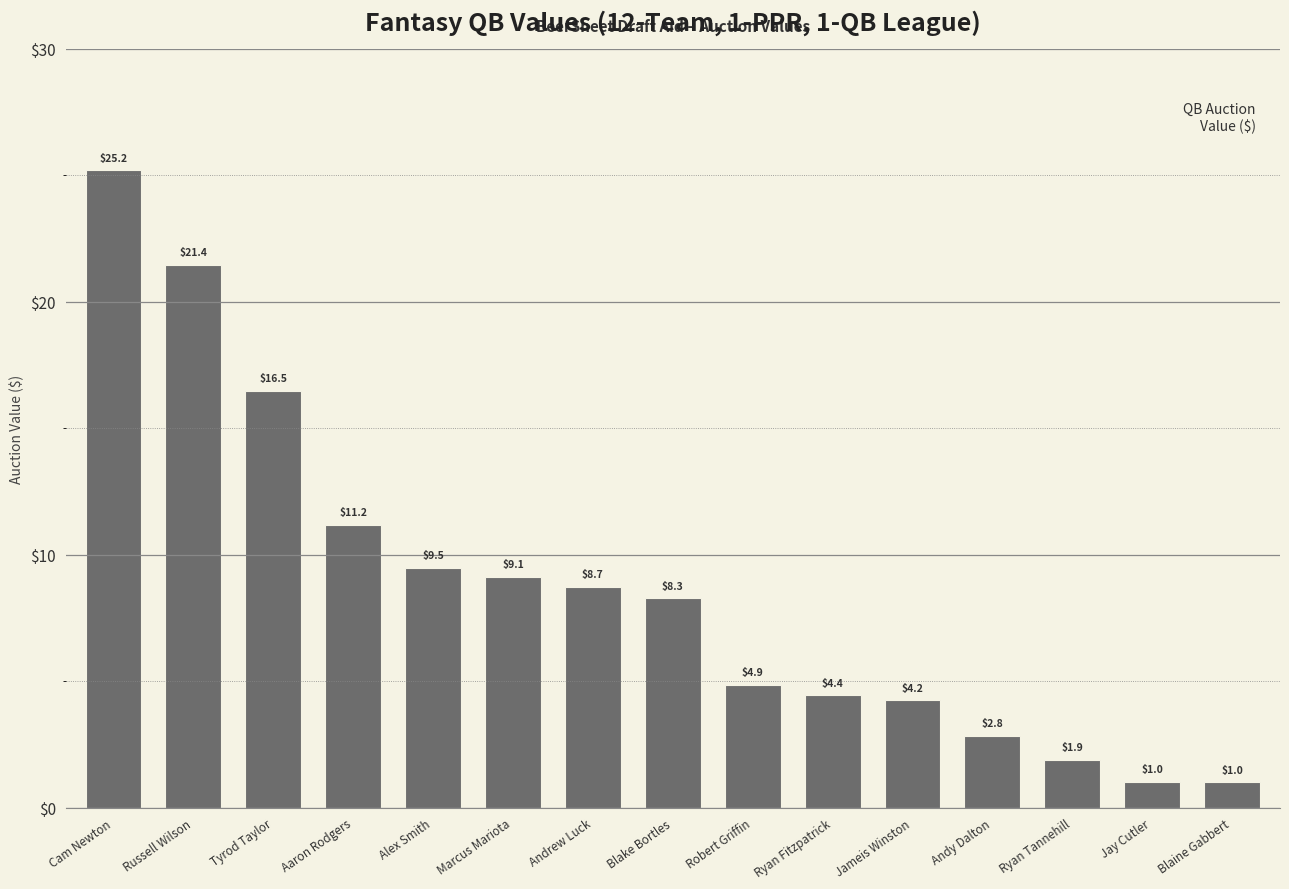

What is the ratio of the value at Blake Bortles to the value at Blaine Gabbert?

8.3